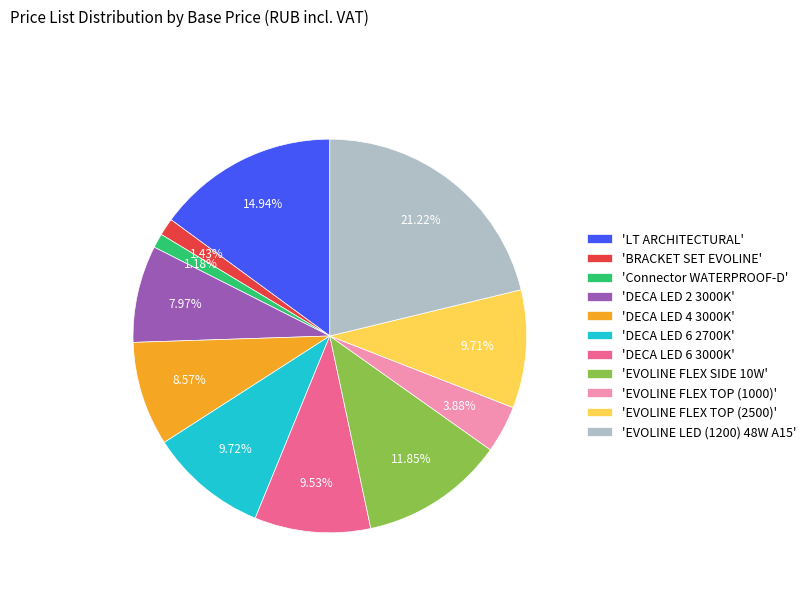

Count the number of slices in the pie.

11